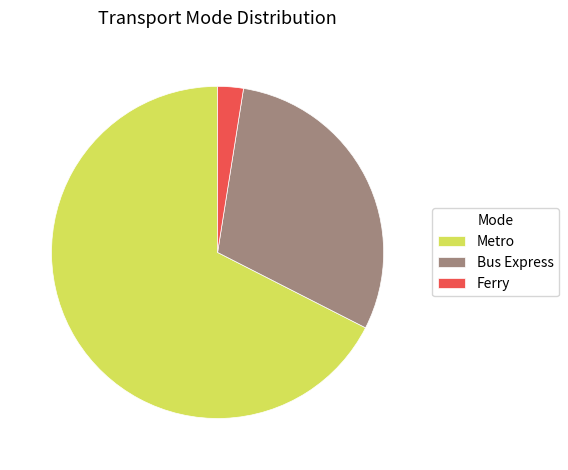

What is the ratio of the value at Bus Express to the value at Metro?

0.4